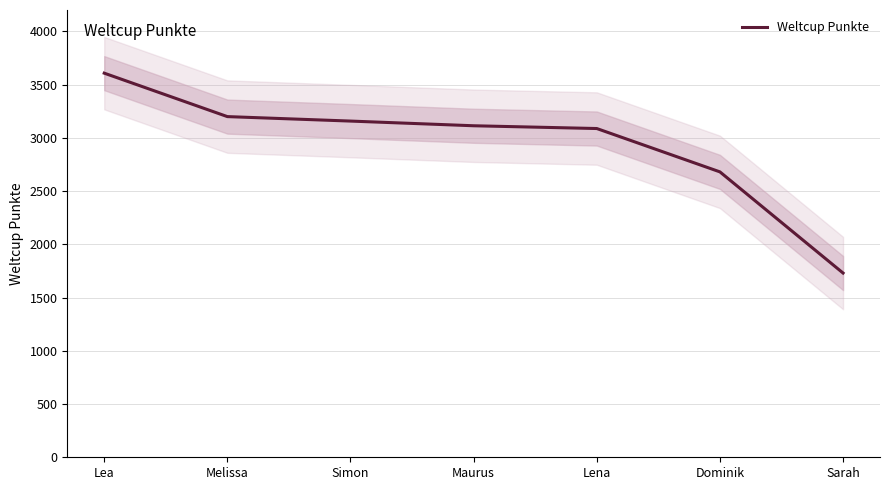

What is the smallest value displayed?

1730